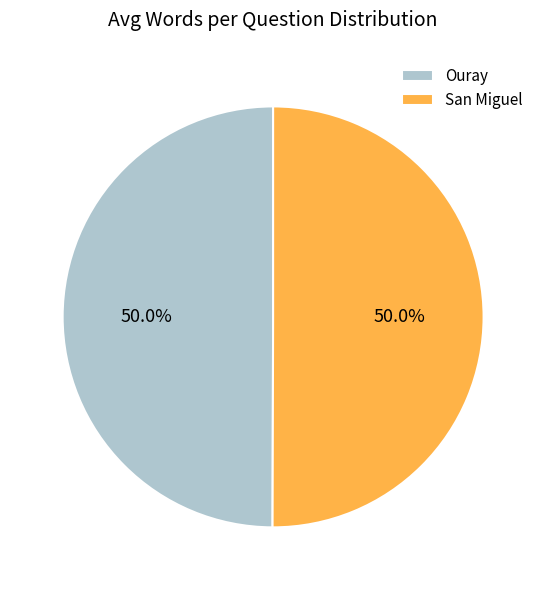

What is the ratio of the value at San Miguel to the value at Ouray?

1.0